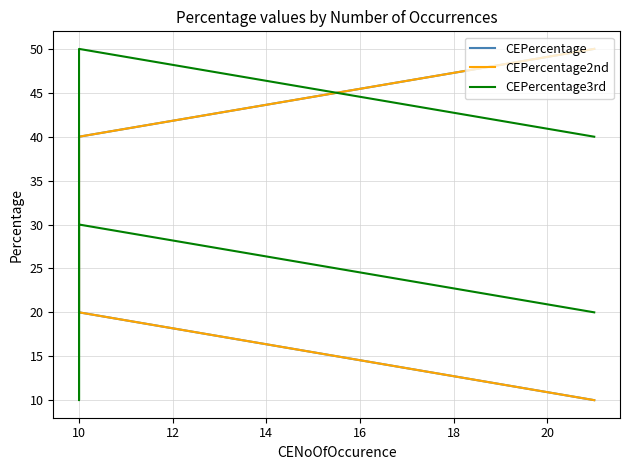

At how many categories does at least one series exceed 39?

4